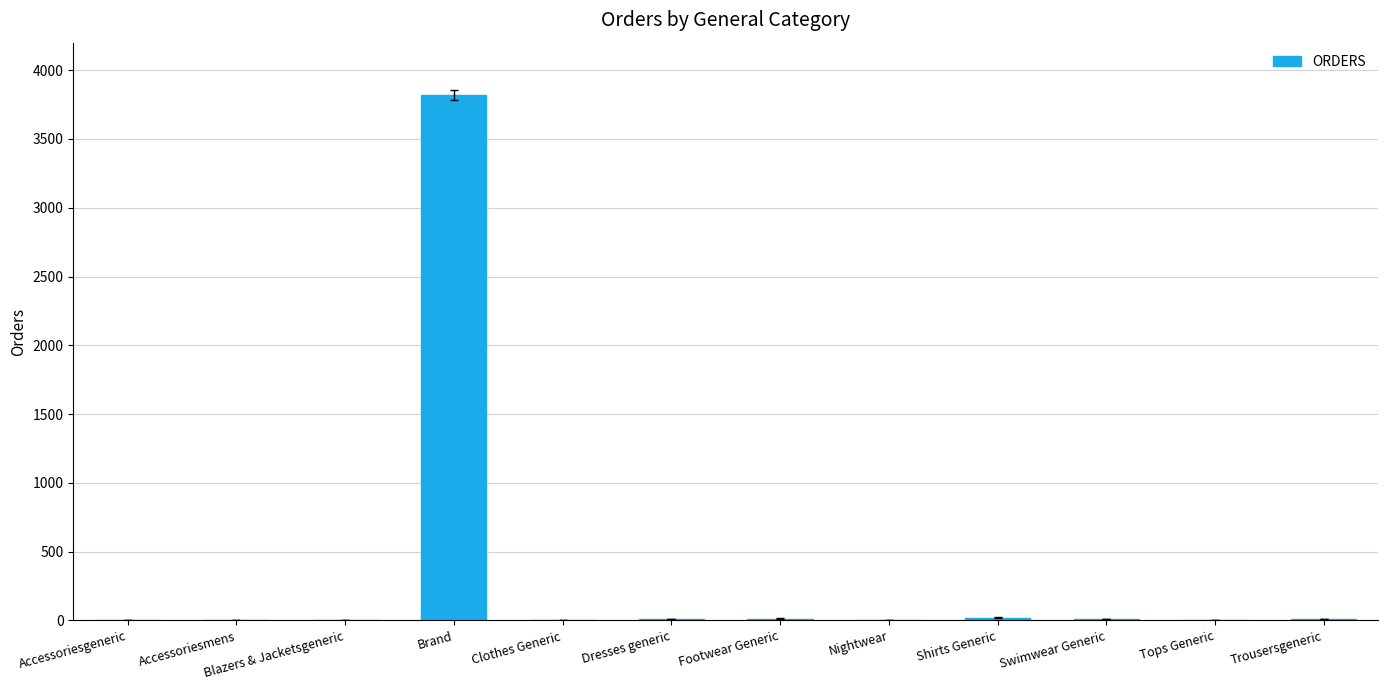

The chart shows a value of 3820 at Brand. True or false?

True